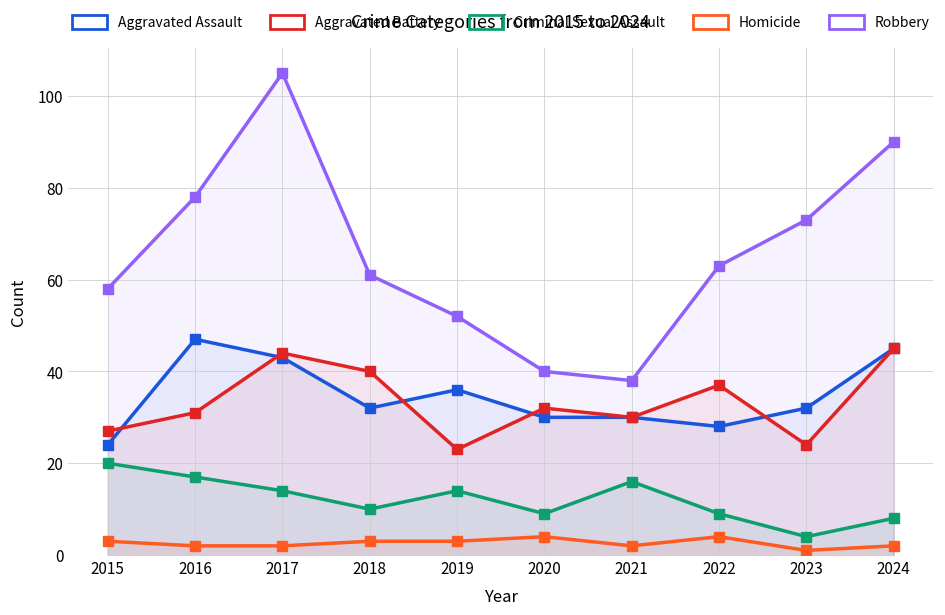

True or false: Robbery and Homicide cross at least once.

False